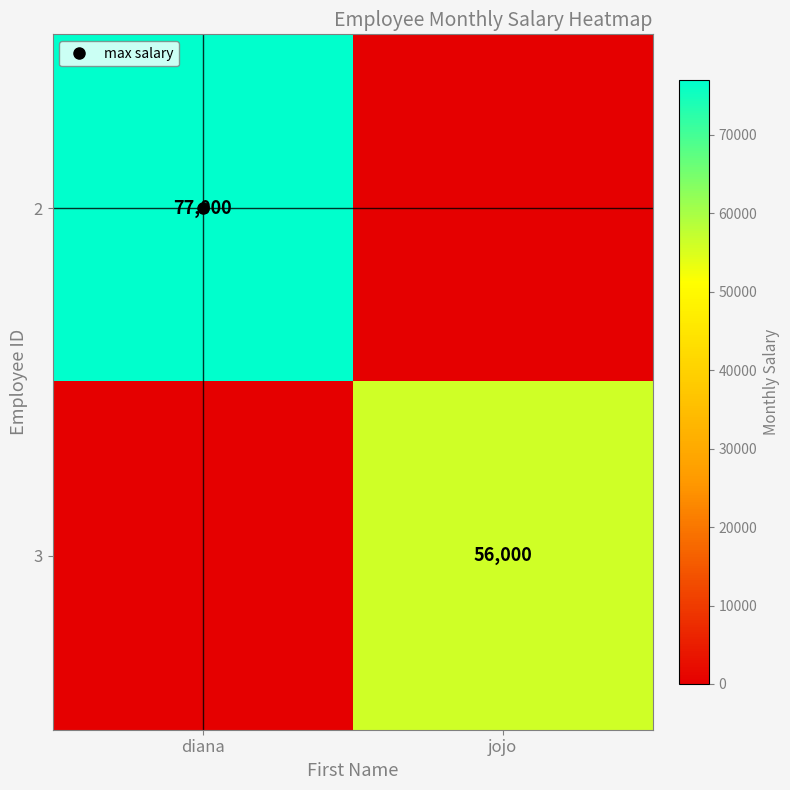

Count the 2 values in the range 0 to 77000.

2